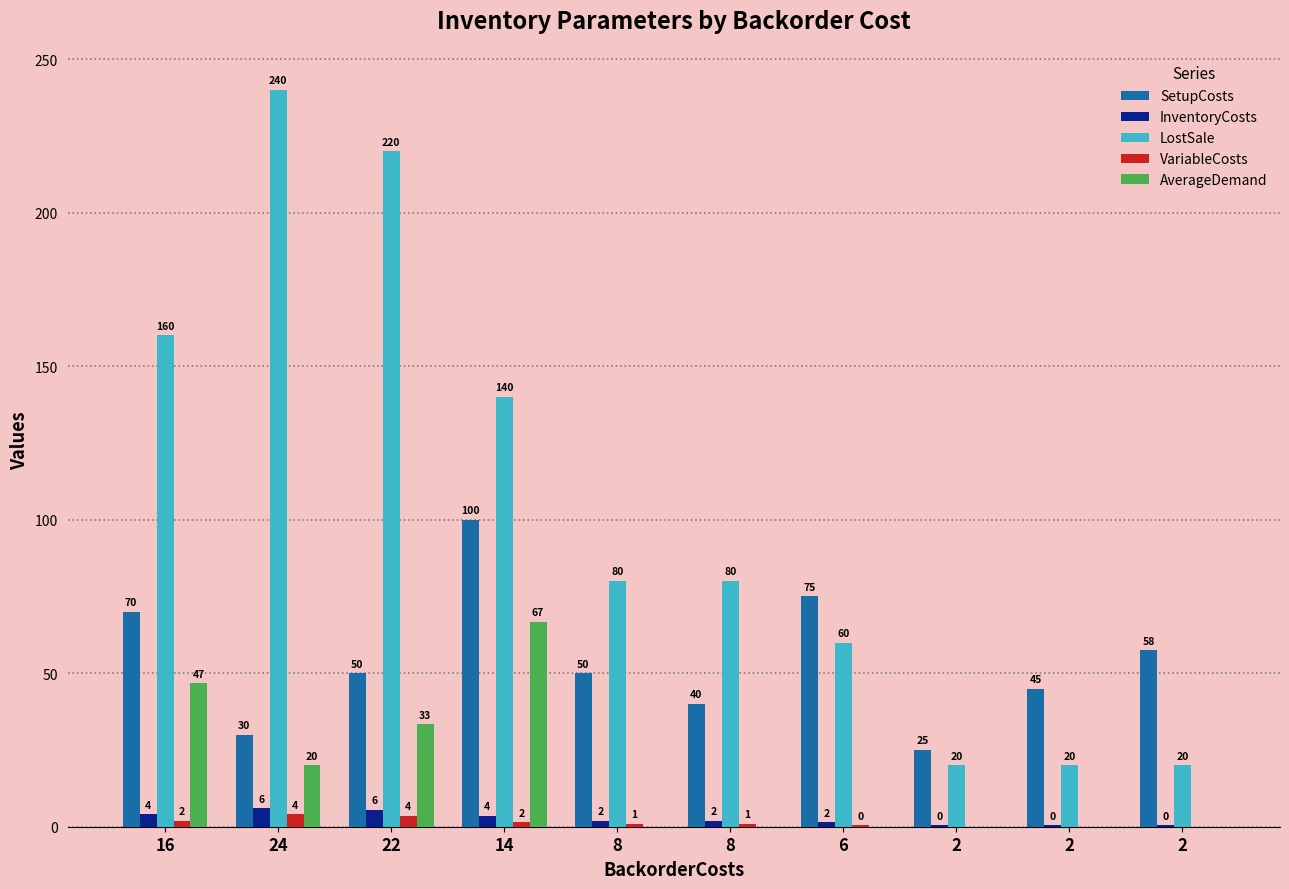

Which has a higher value, 8 or 6?

6